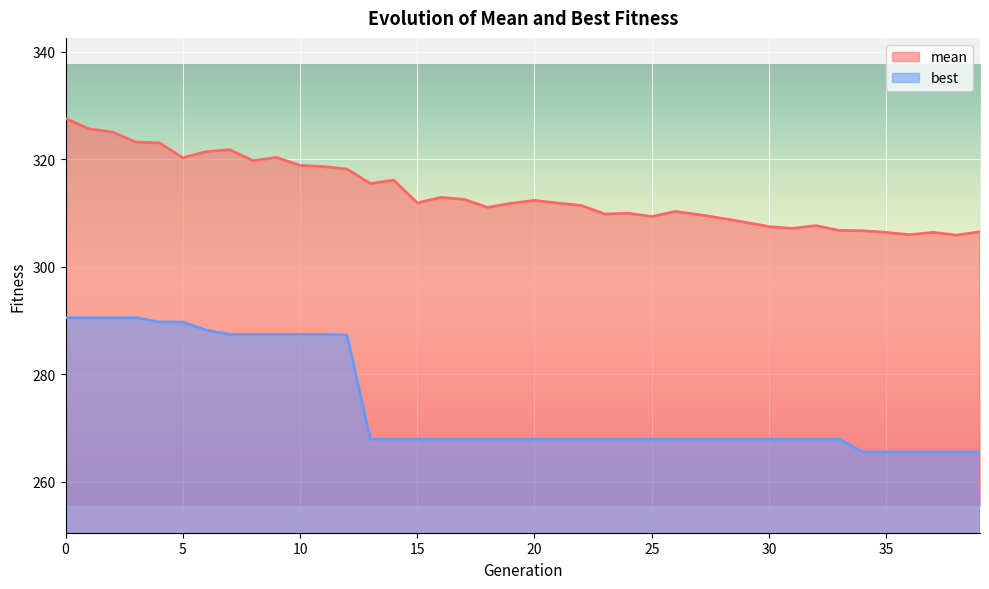

Rank the categories by mean value from highest to lowest.

0, 1, 2, 3, 4, 7, 6, 9, 5, 8, 10, 11, 12, 14, 13, 16, 17, 20, 15, 21, 19, 22, 18, 26, 24, 23, 27, 25, 28, 29, 32, 30, 31, 33, 34, 39, 37, 35, 36, 38